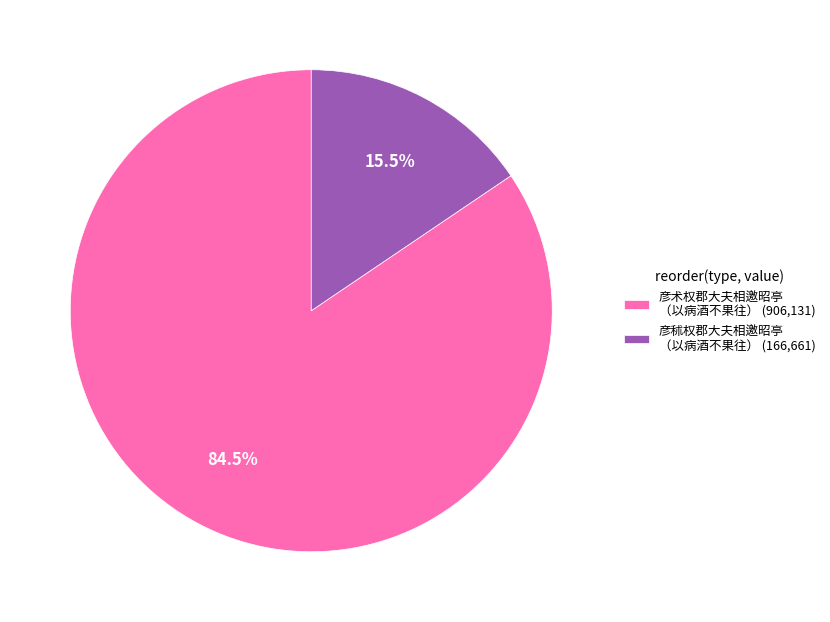

Is 彦秫权郡大夫相邀昭亭 （以病酒不果往） (166,661) the majority of the pie?

No